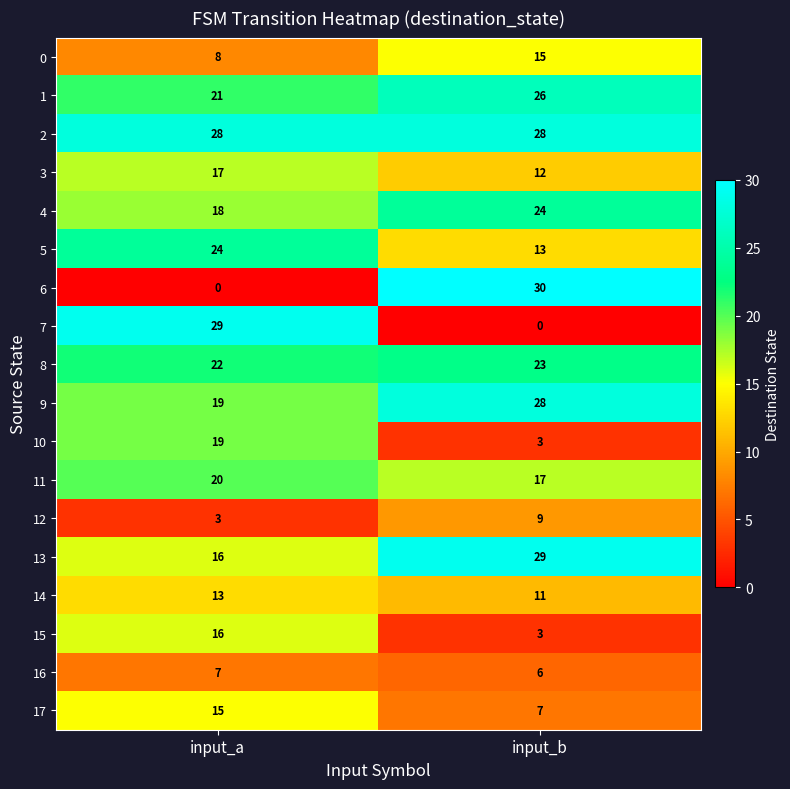

Which series has the widest spread of values?

6